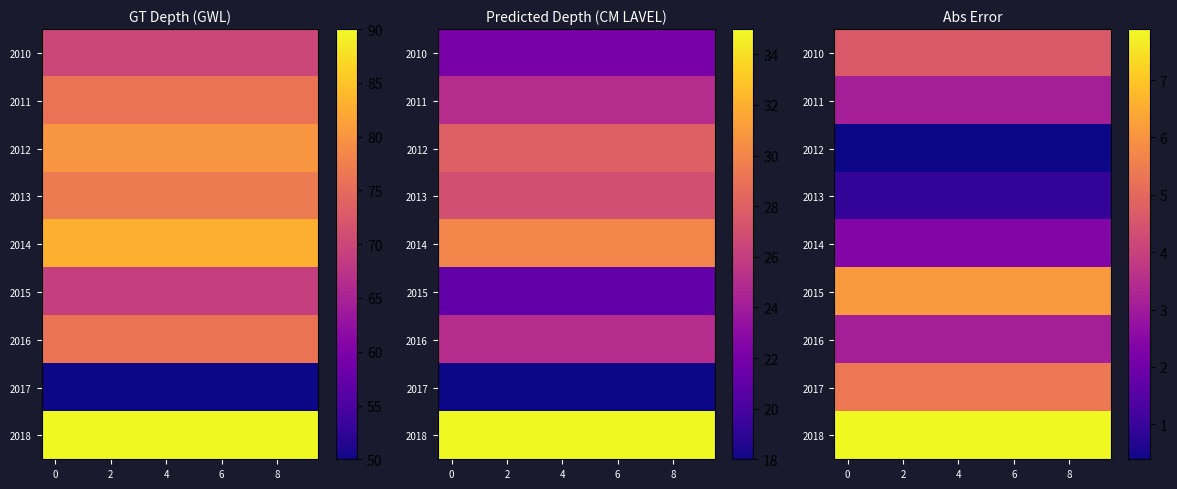

The value of 2015 at 4 is 1.4. True or false?

False